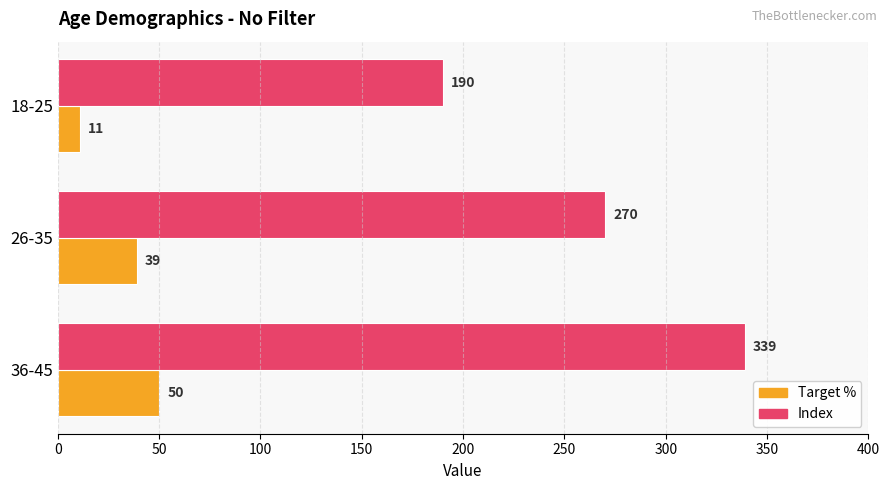

Count the number of data series in this chart.

2